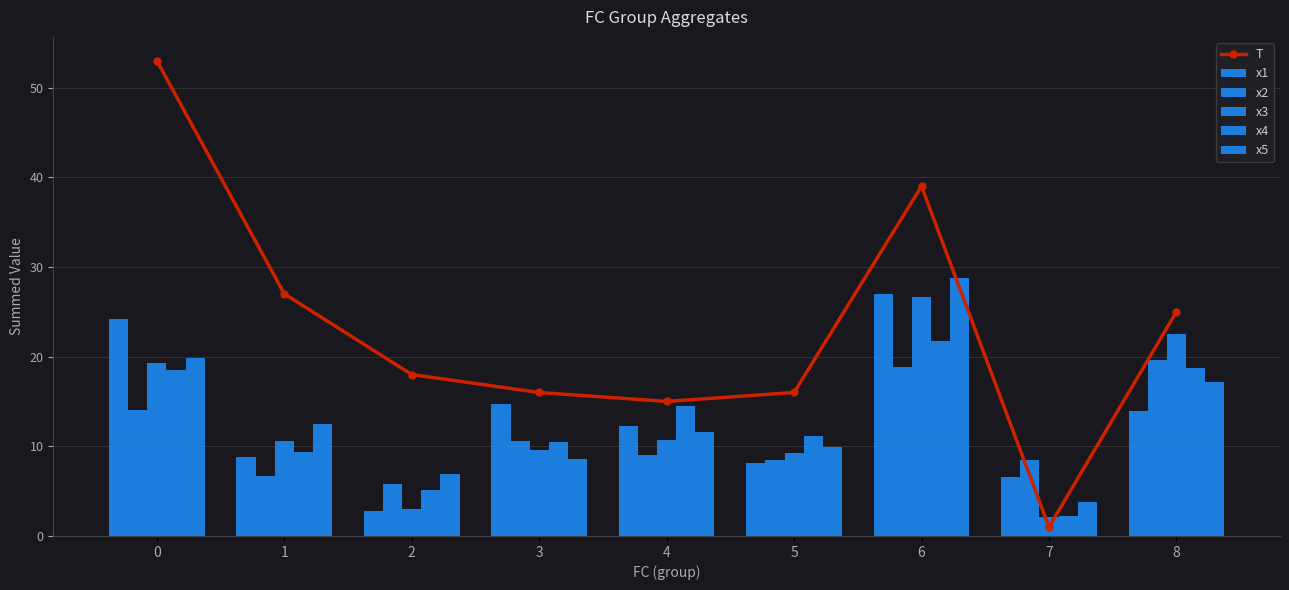

What is the lowest value of the x2 series?

5.8